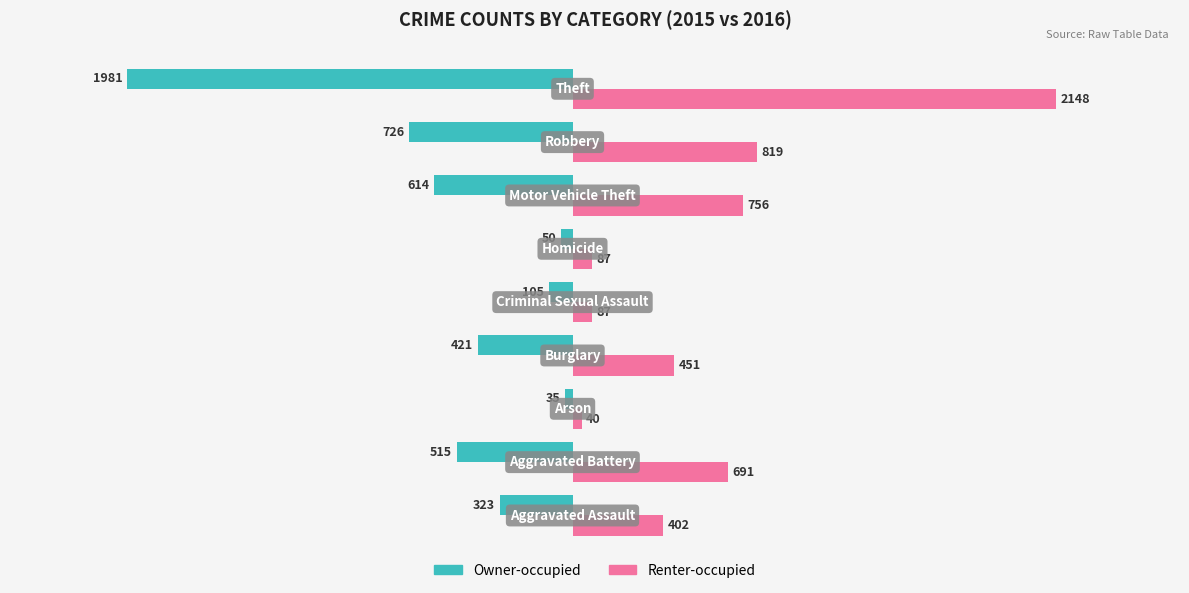

What is the greatest value displayed?

2148